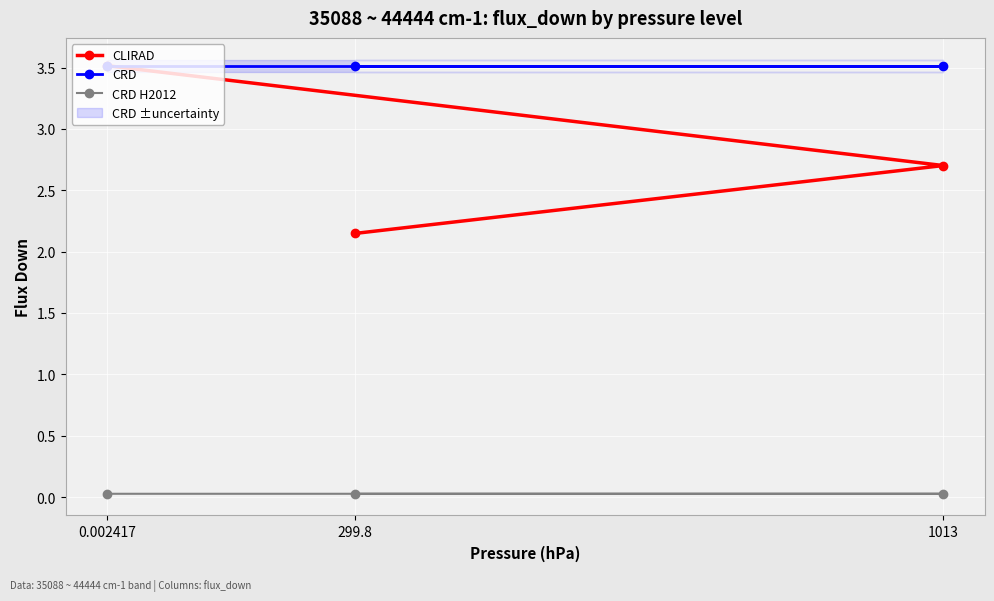

Count the CRD H2012 values in the range 0 to 1.

3